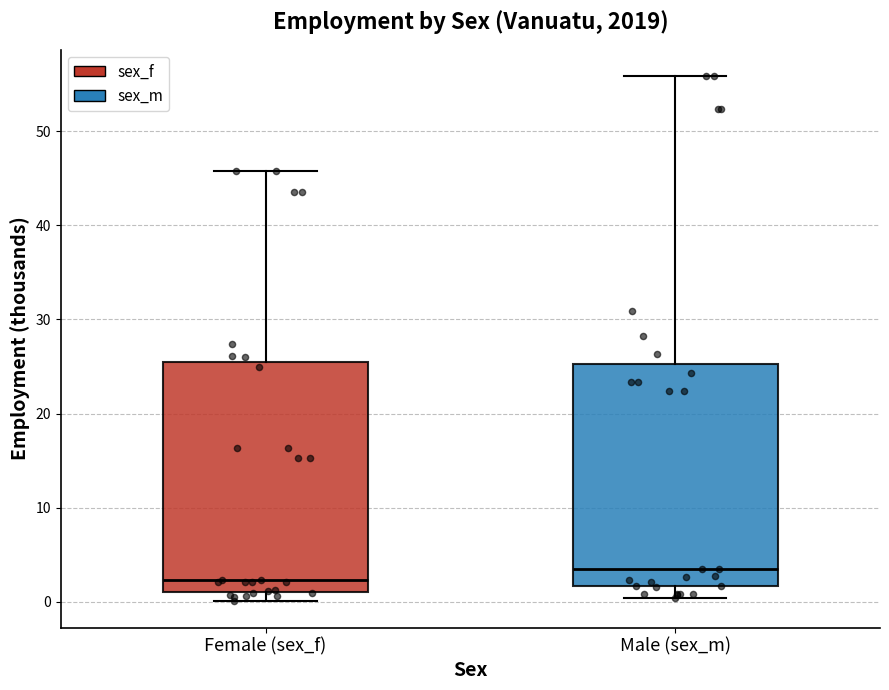

Reading left to right, read every box against the y-axis: the position of its median line, the range the box covers, and the ends of its whiskers. The values are not printed on the chart, so give them approximately, as read against the axis.

Female (sex_f): median 2, box 1 to 25, whiskers 0 to 46
Male (sex_m): median 4, box 2 to 25, whiskers 0 to 56